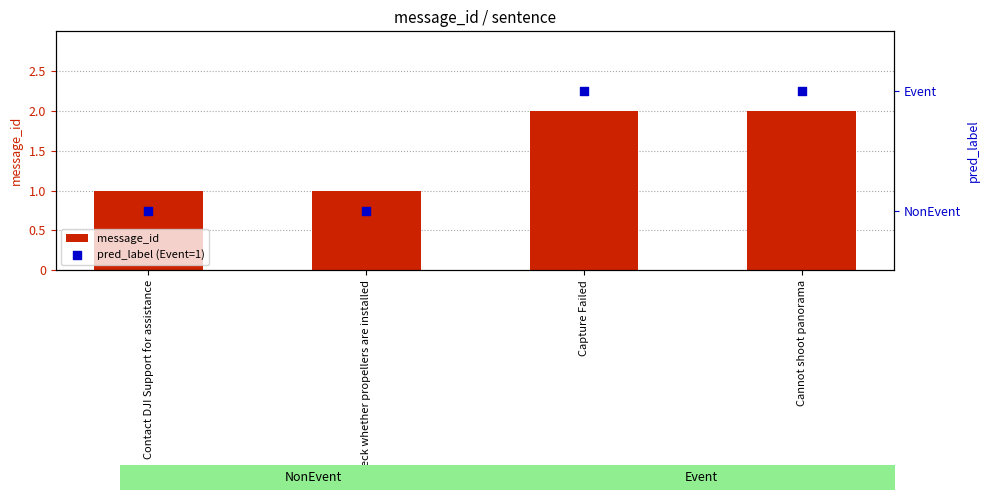

Which series reaches the minimum Y coordinate?

pred_label (Event=1)